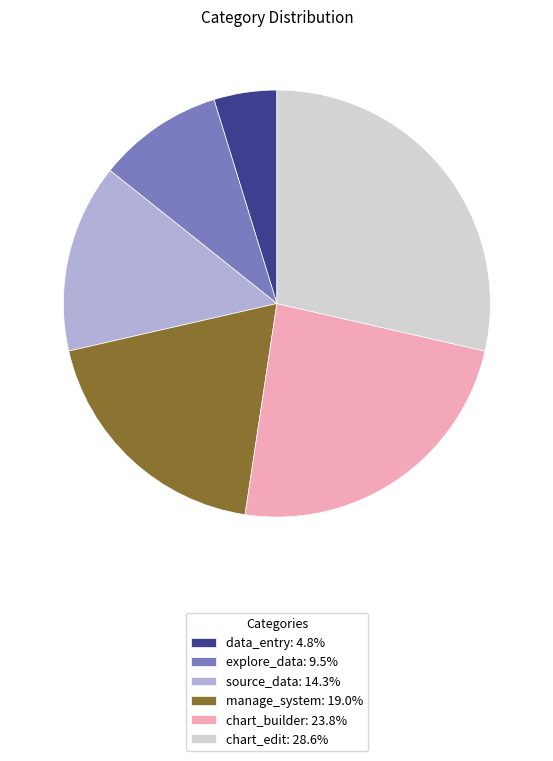

True or false: explore_data accounts for 1% of the total.

False